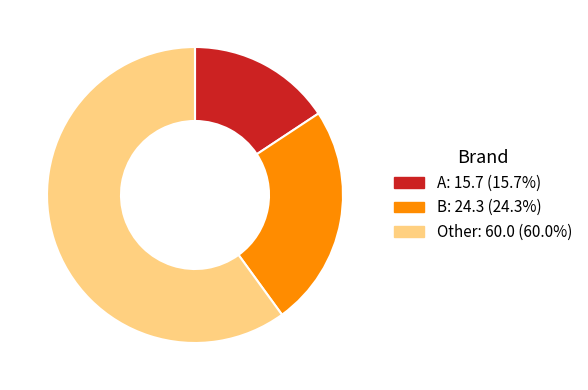

The B slice represents 24% of the pie. True or false?

True